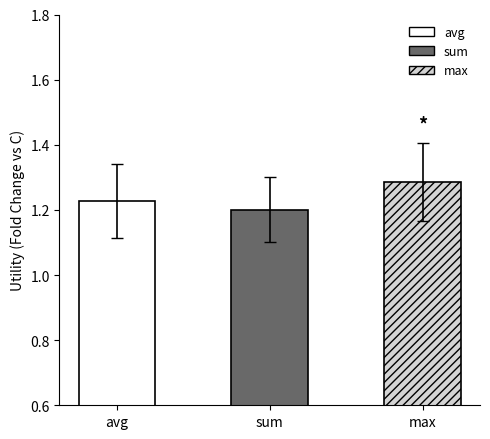

What is the label of the 3rd bar from the right?

avg